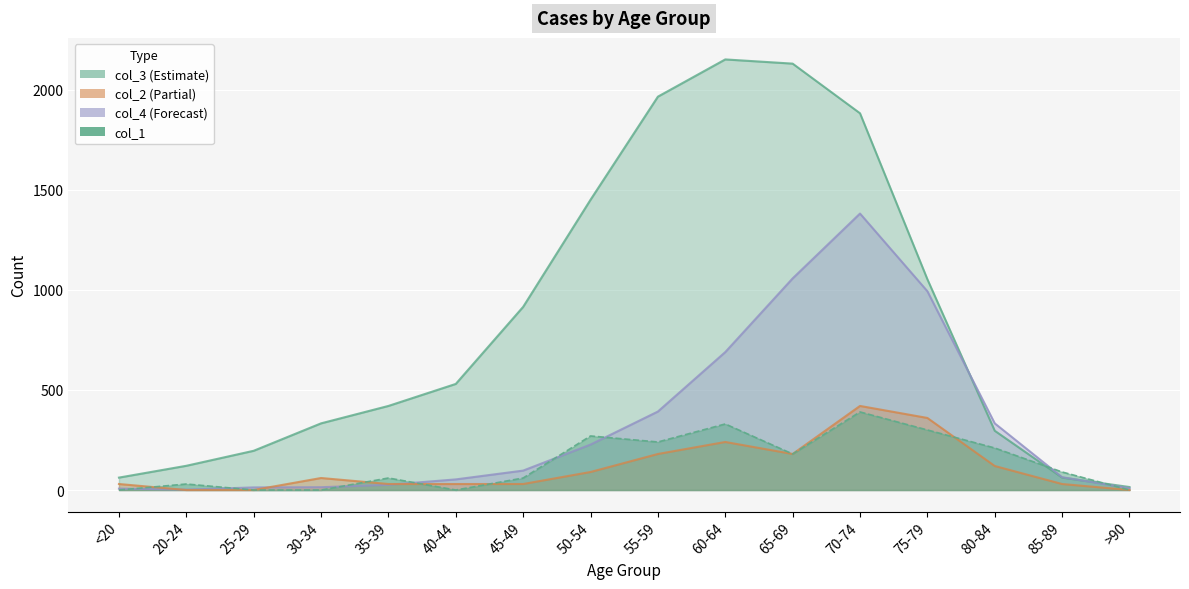

What position from the left is 50-54?

8